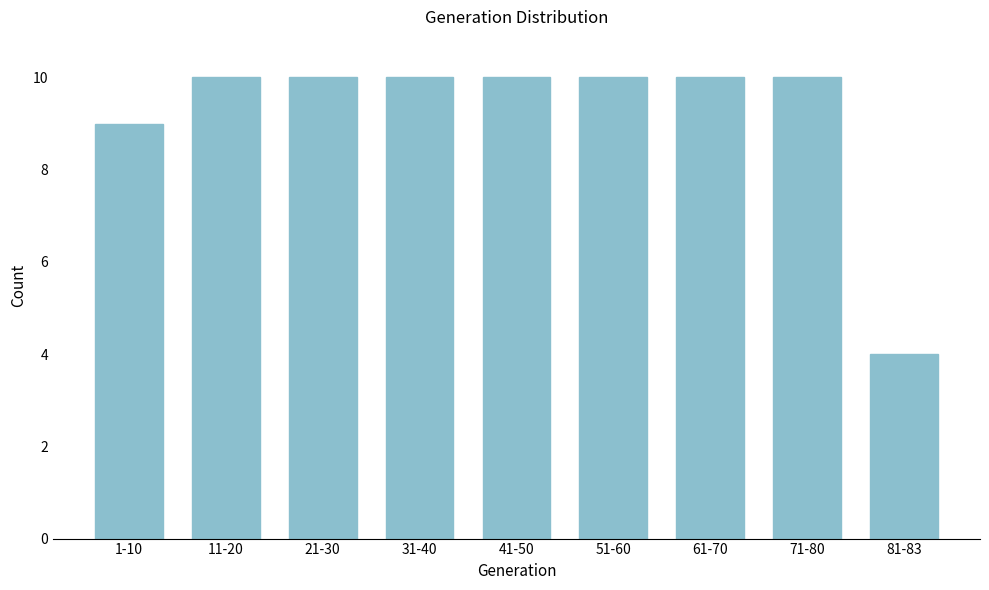

Reading left to right, what are all the values shown in this chart?

1-10=9	11-20=10	21-30=10	31-40=10	41-50=10	51-60=10	61-70=10	71-80=10	81-83=4